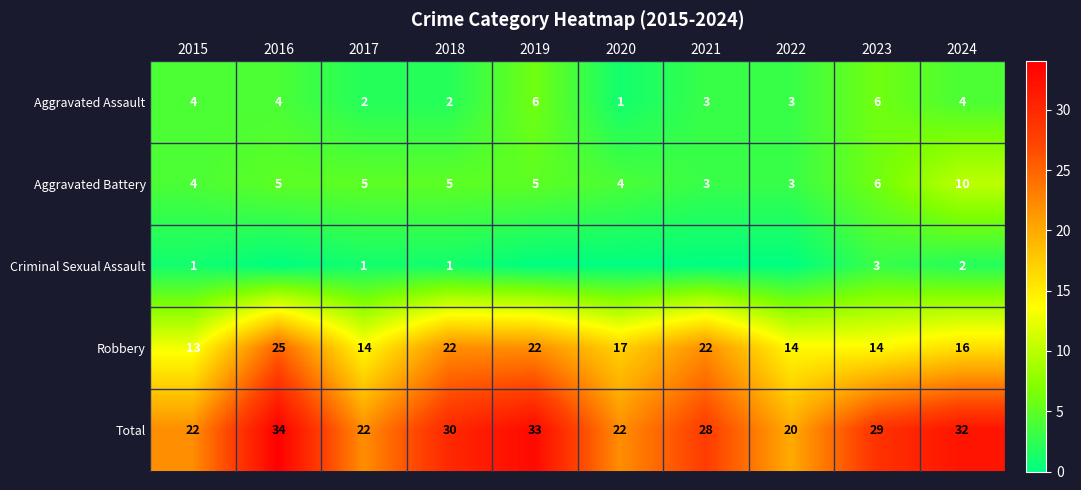

What is the difference between the highest and lowest values at 2023?

26